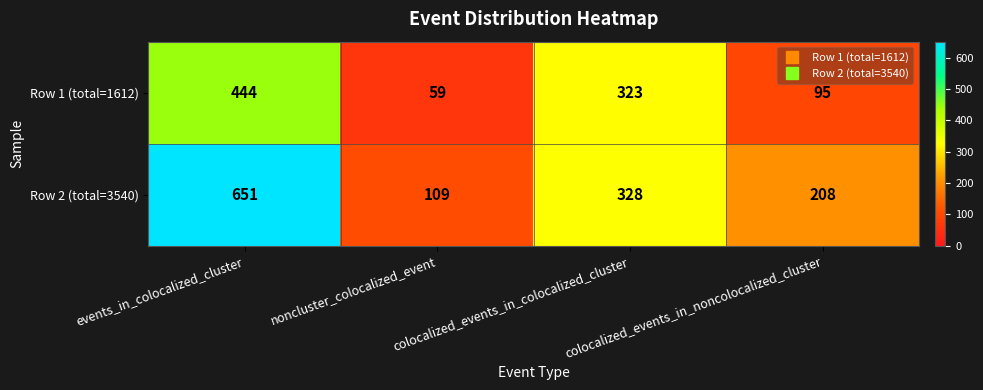

At which label does Row 1 (total=1612) first exceed 323?

events_in_colocalized_cluster